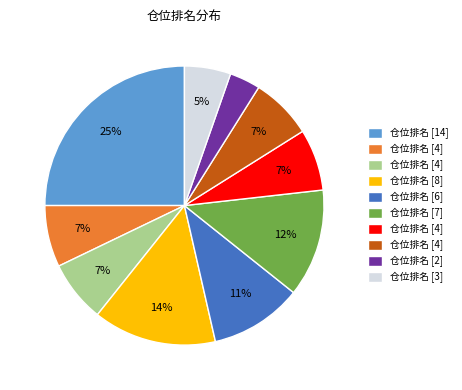

Is there any slice that represents more than half of the pie?

No